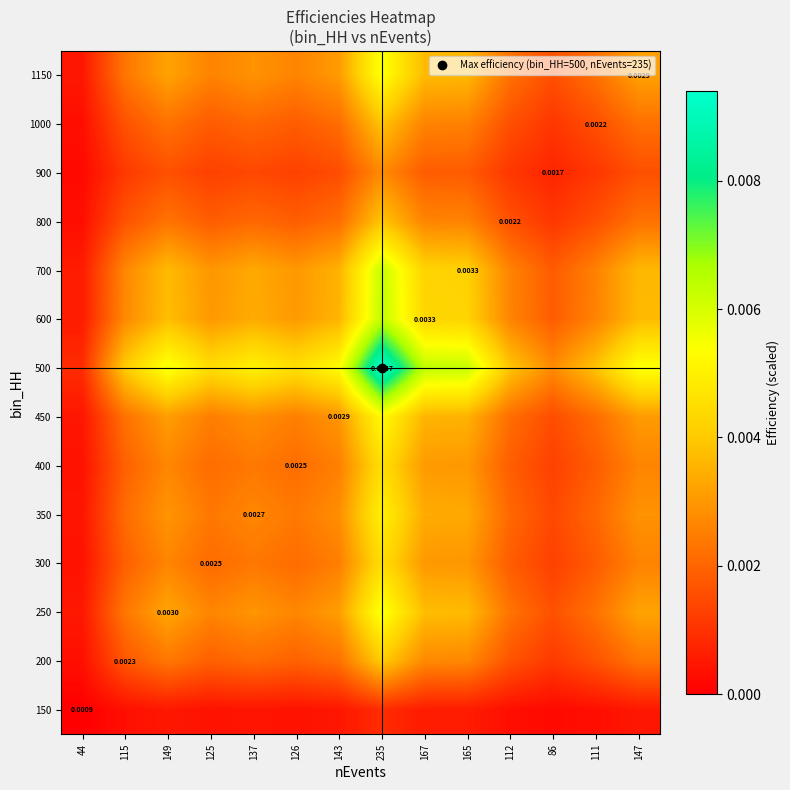

At 167, list the series in order from largest to smallest.

500, 600, 700, 250, 1150, 450, 350, 400, 300, 200, 800, 1000, 900, 150